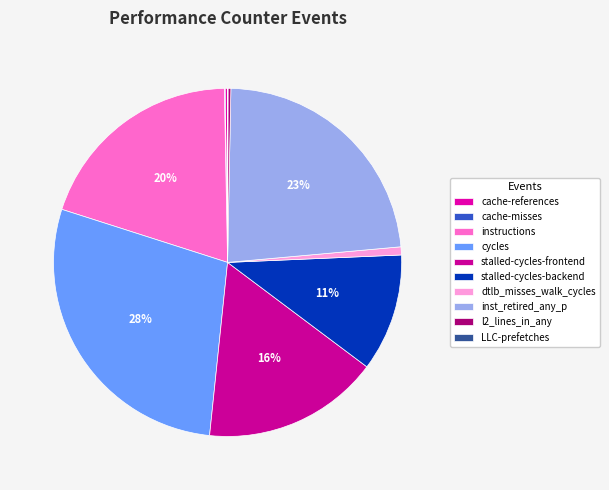

What is the smallest slice in the pie chart?

LLC-prefetches